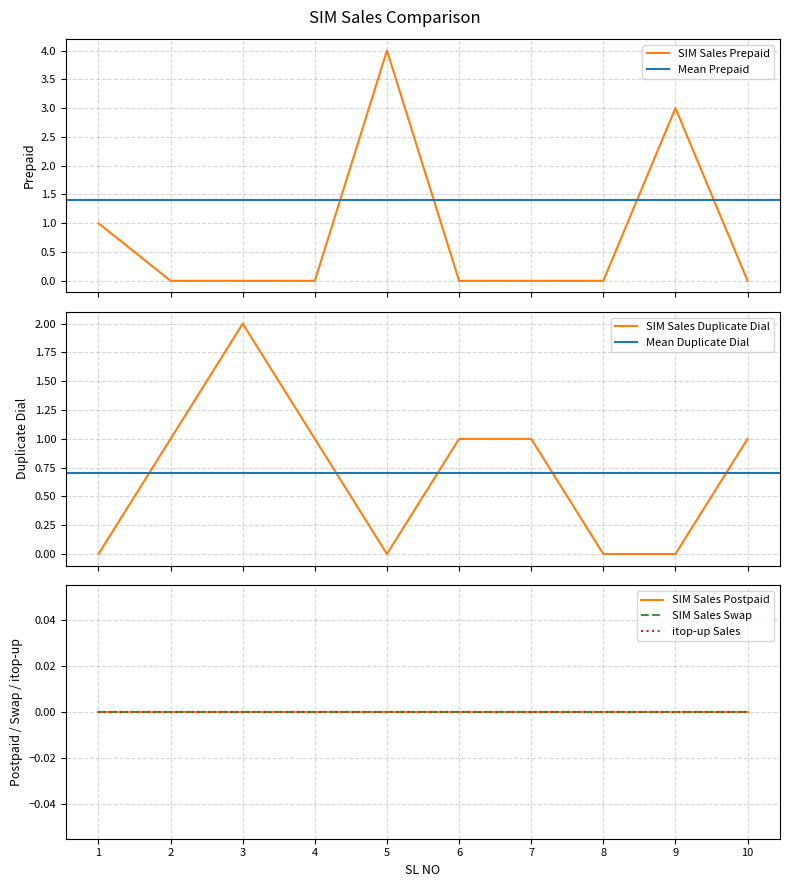

List the series in order of their peak value, highest first.

SIM Sales Prepaid, SIM Sales Duplicate Dial, SIM Sales Postpaid, SIM Sales Swap, itop-up Sales